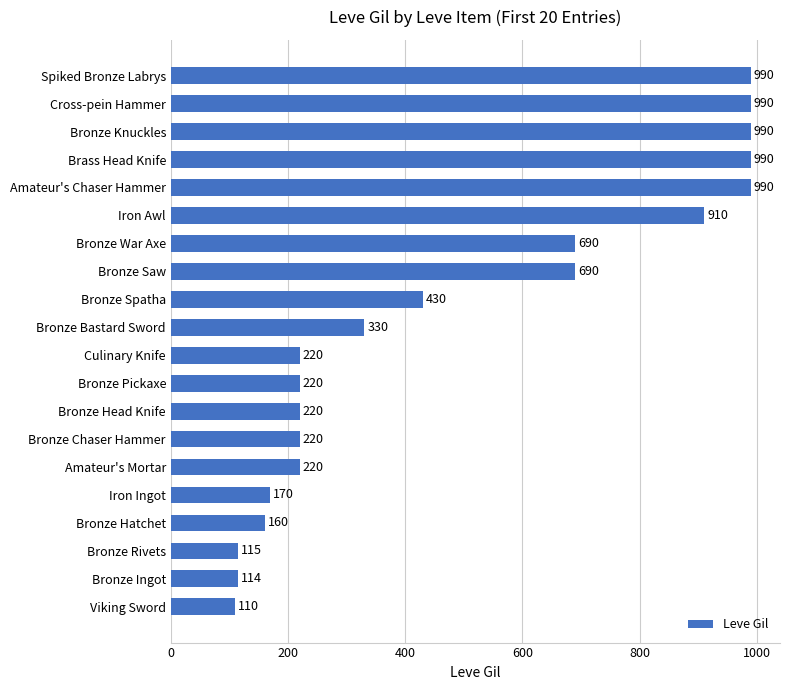

Does the chart contain any negative values?

No